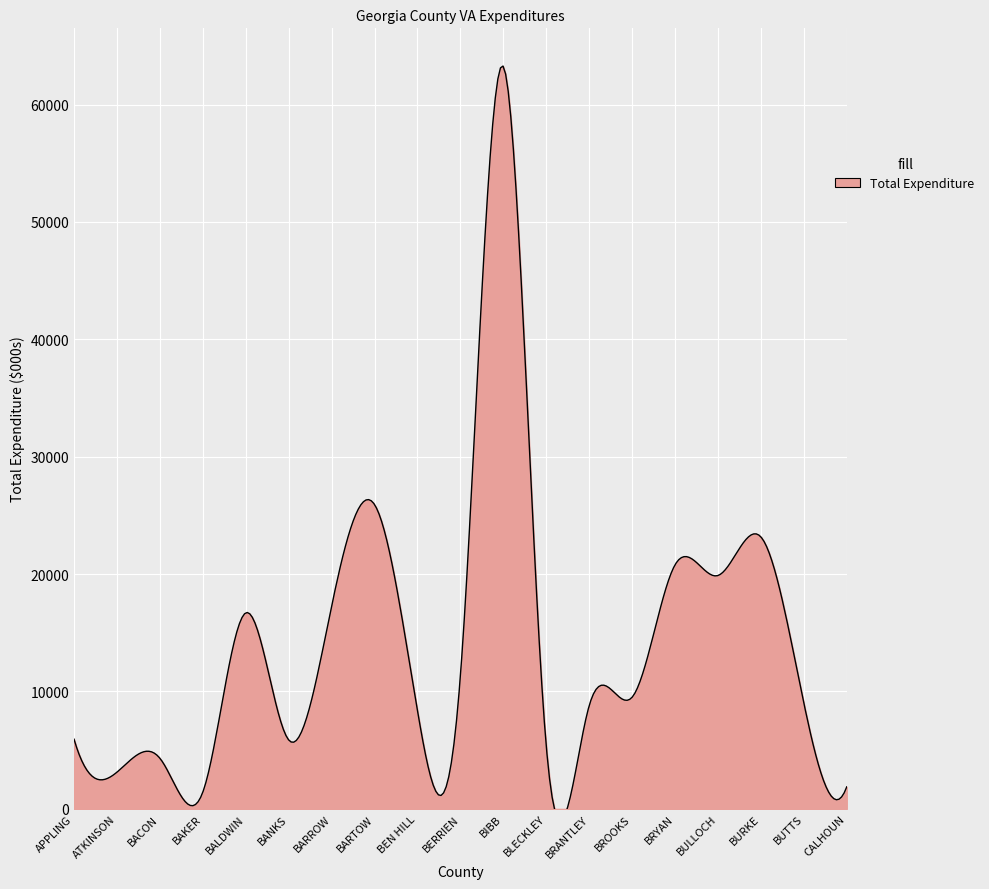

Reading left to right, extract all data points from this chart.

5939.6	3128.2	4312.6	1424.2	16699.2	5870.9	17258.3	25926.1	8385.7	11324.8	63242.9	5369.9	8787.2	9508.8	20789.6	19879.4	23167.5	9023.2	1877.5